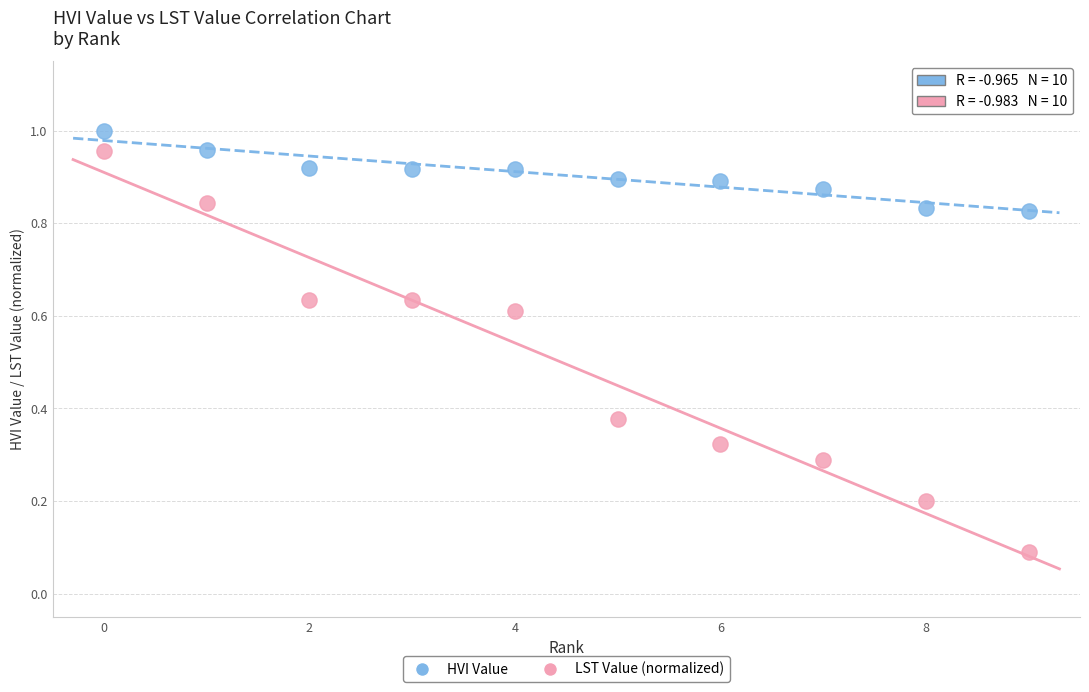

Which series contains the lowest Y value?

LST Value (normalized)